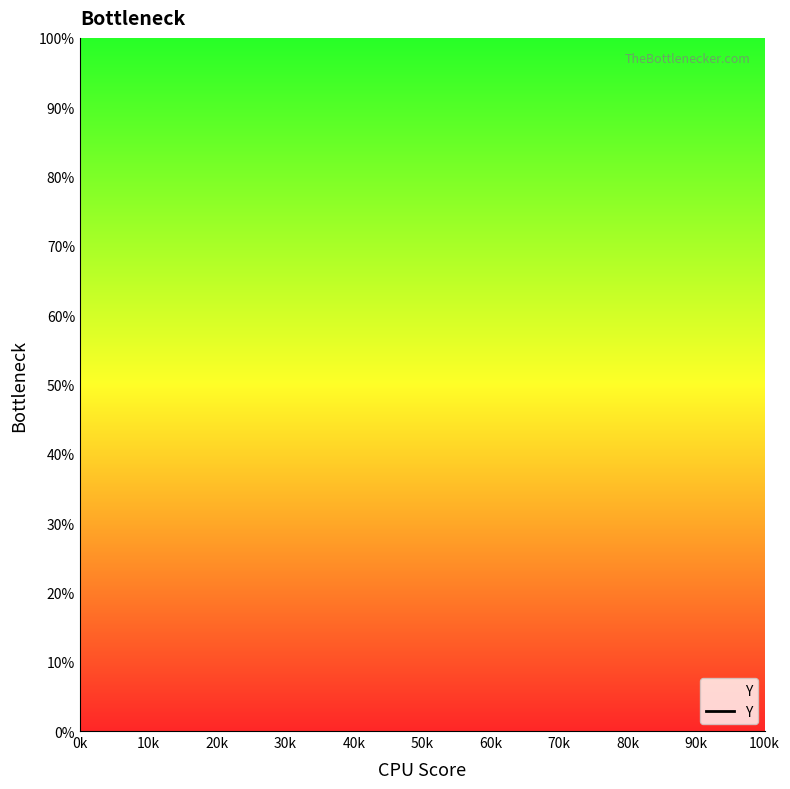

True or false: the data has more than 2 interior local peaks.

True